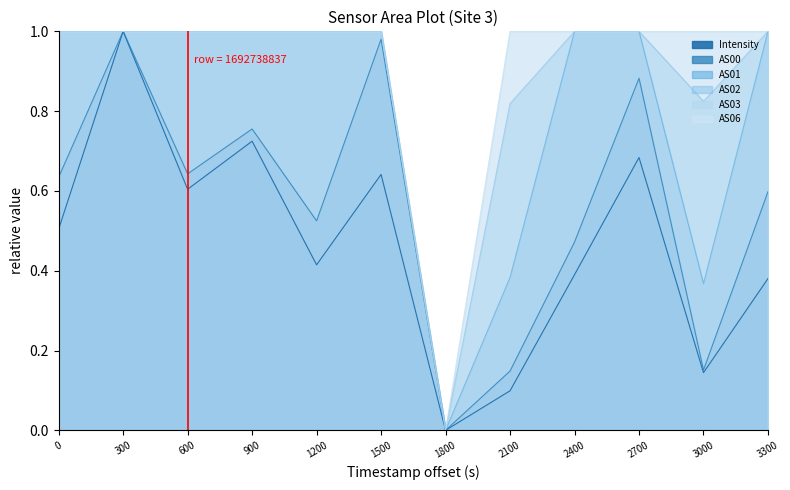

True or false: AS01 and AS00 cross at least once.

False